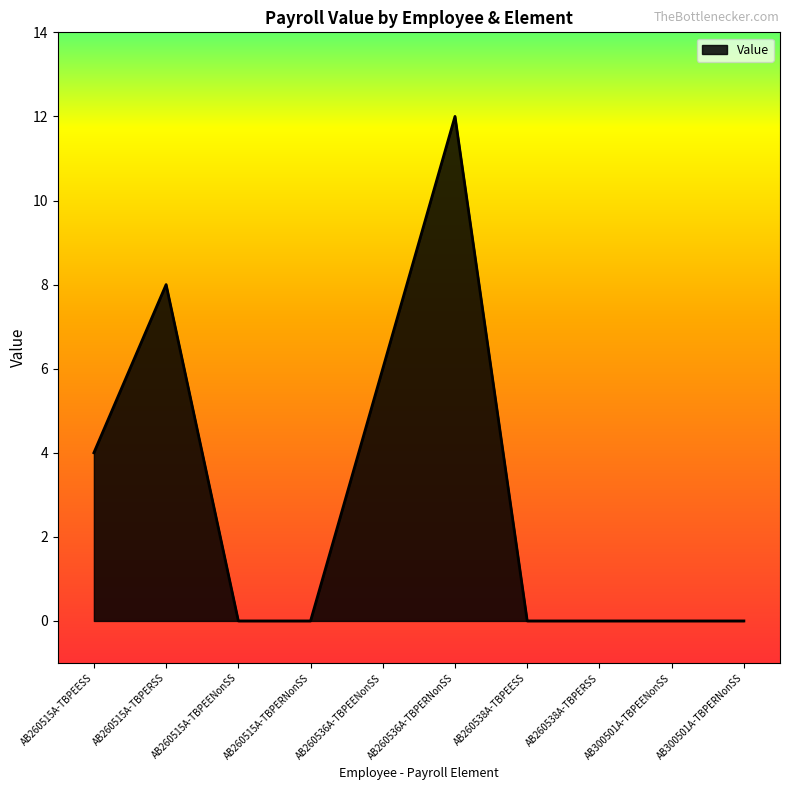

What is the difference between the second highest and second lowest values?

8